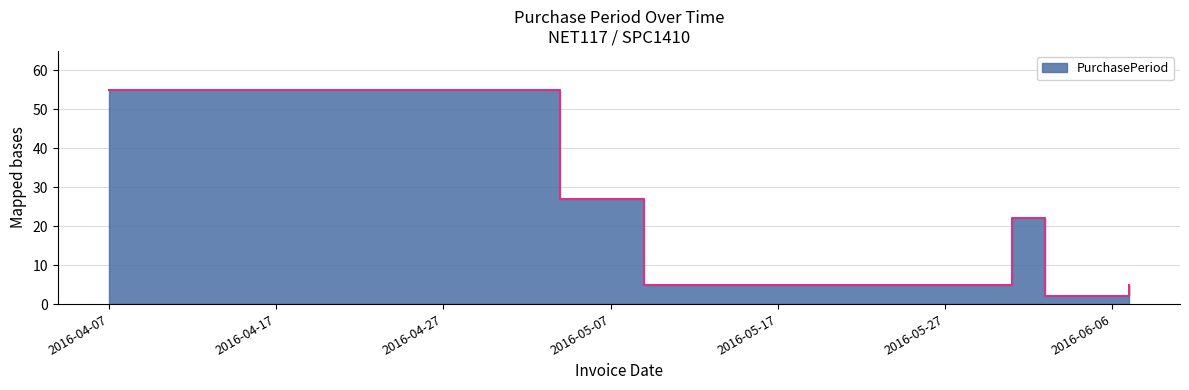

How many interior local peaks (higher than both neighbors) does the data have?

1